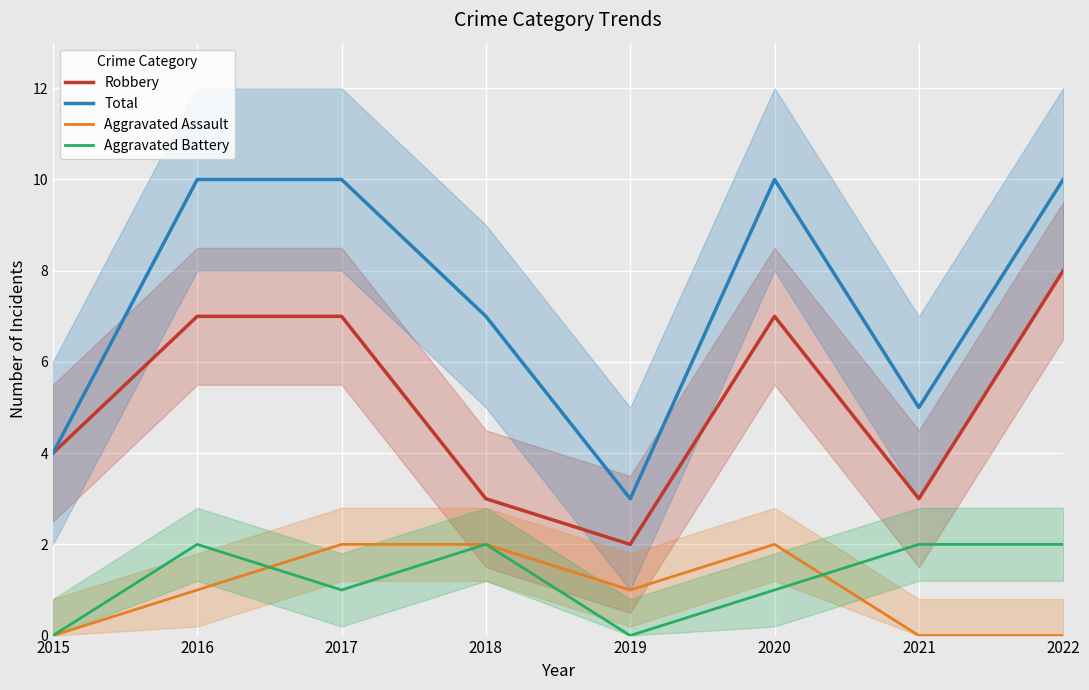

What is the difference between the second highest and second lowest values in the Total series?

6